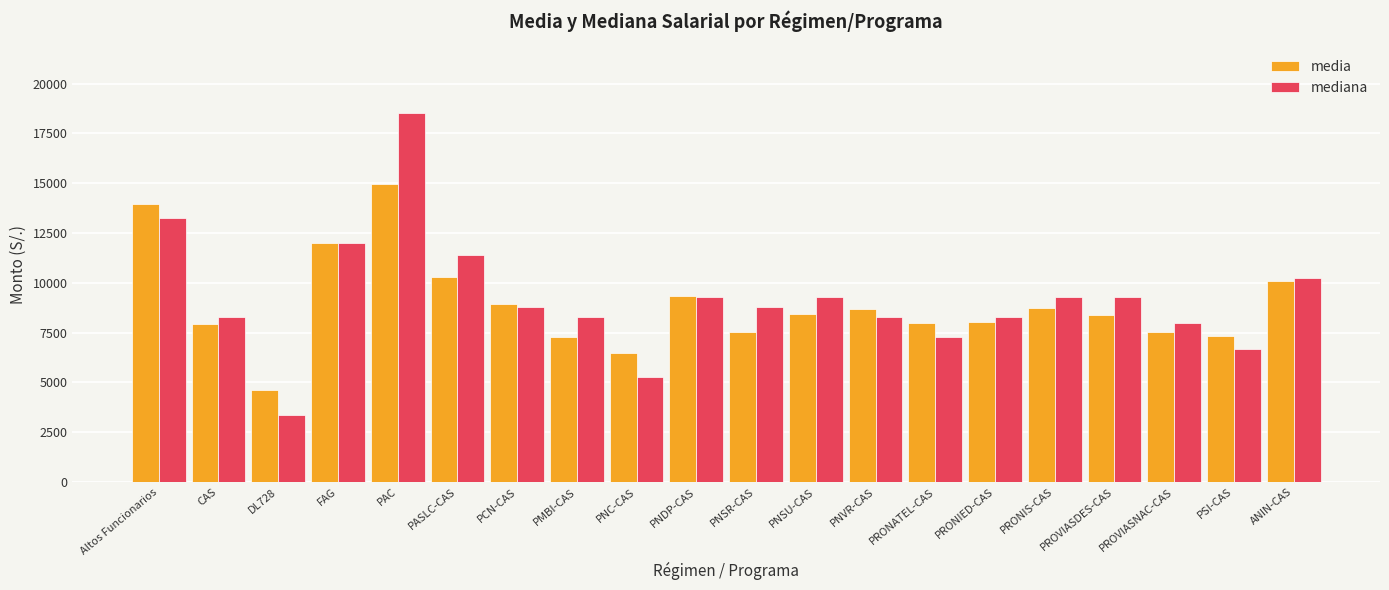

The media series shows 5148.5 at PRONIED-CAS. True or false?

False